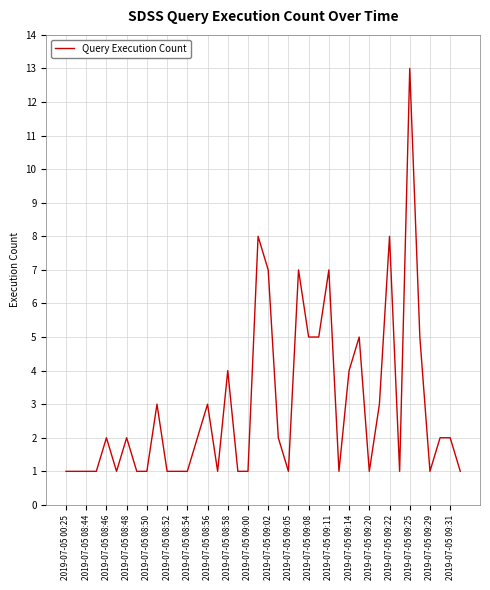

Does the chart display data point markers on the line(s)?

No